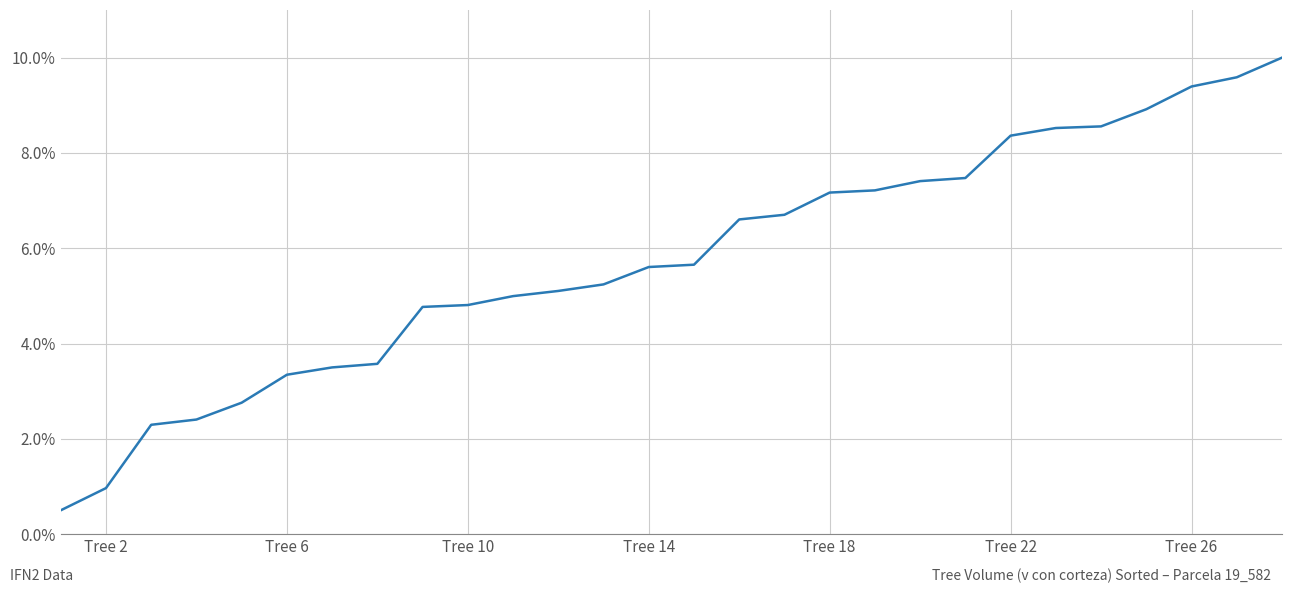

What is the smallest value displayed?

0.5